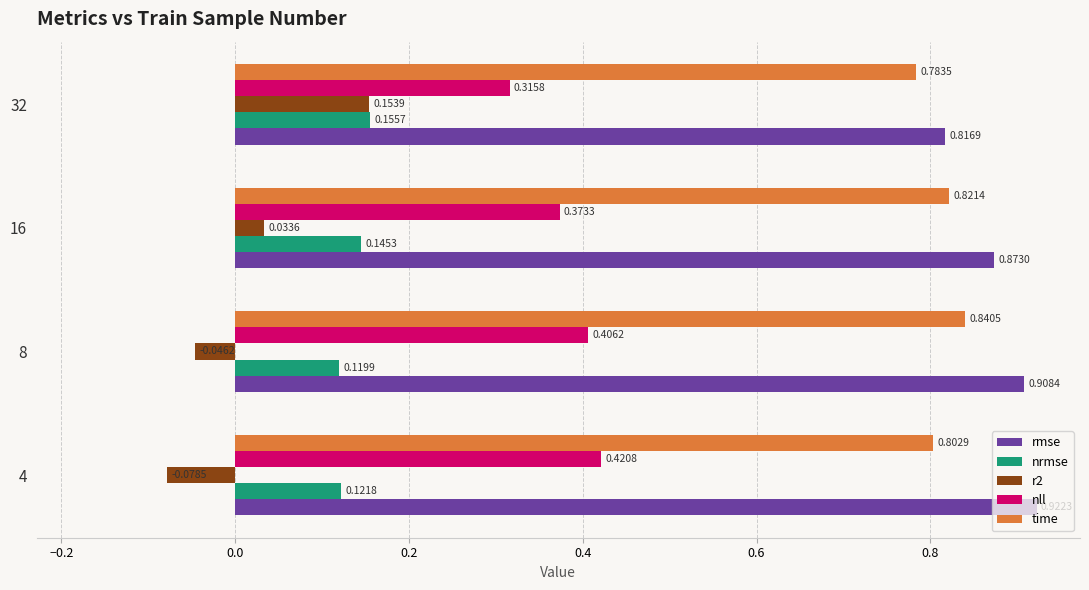

Rank the series by their maximum value, from highest to lowest.

rmse, time, nll, nrmse, r2